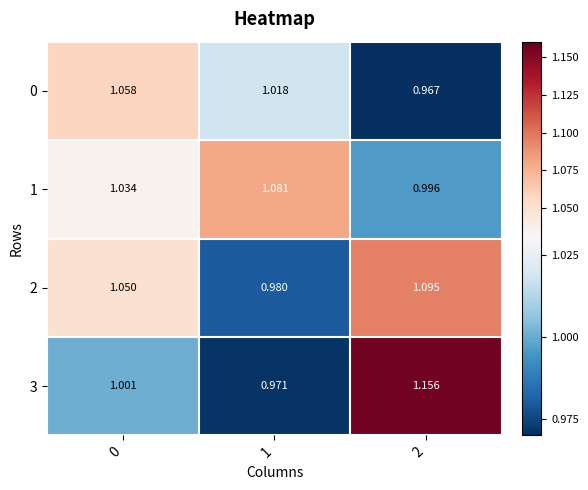

What is the total value across all series at 2?

4.2